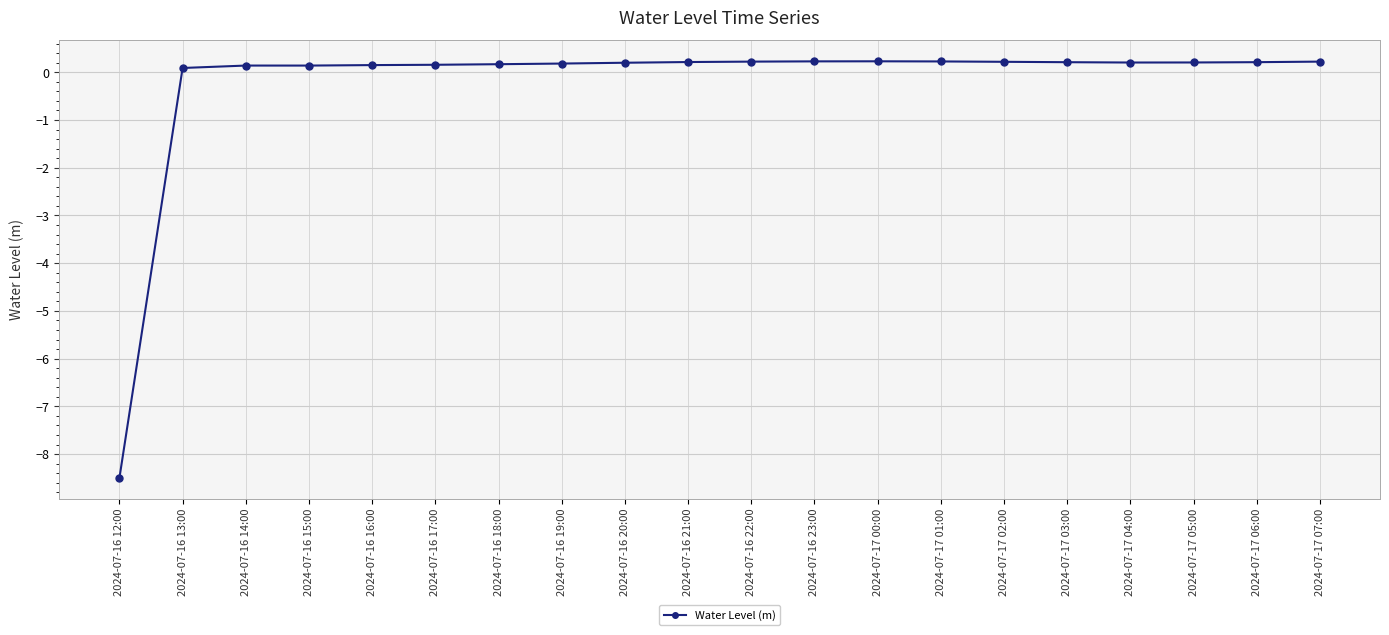

True or false: the data shows 0.2 at 2024-07-17 02:00.

True